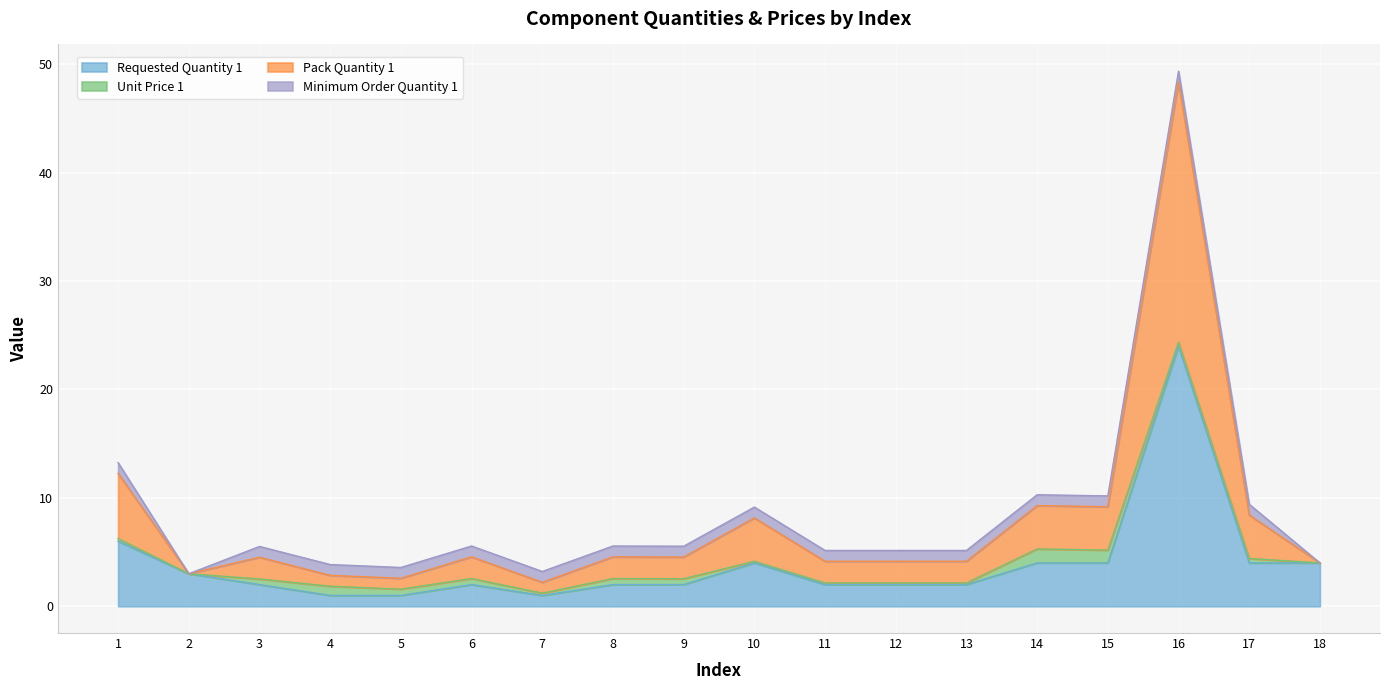

Which category has the highest value across all series?

16